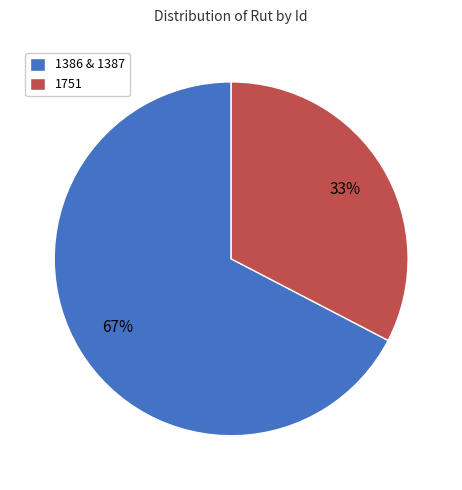

Is there a majority slice in this chart?

Yes